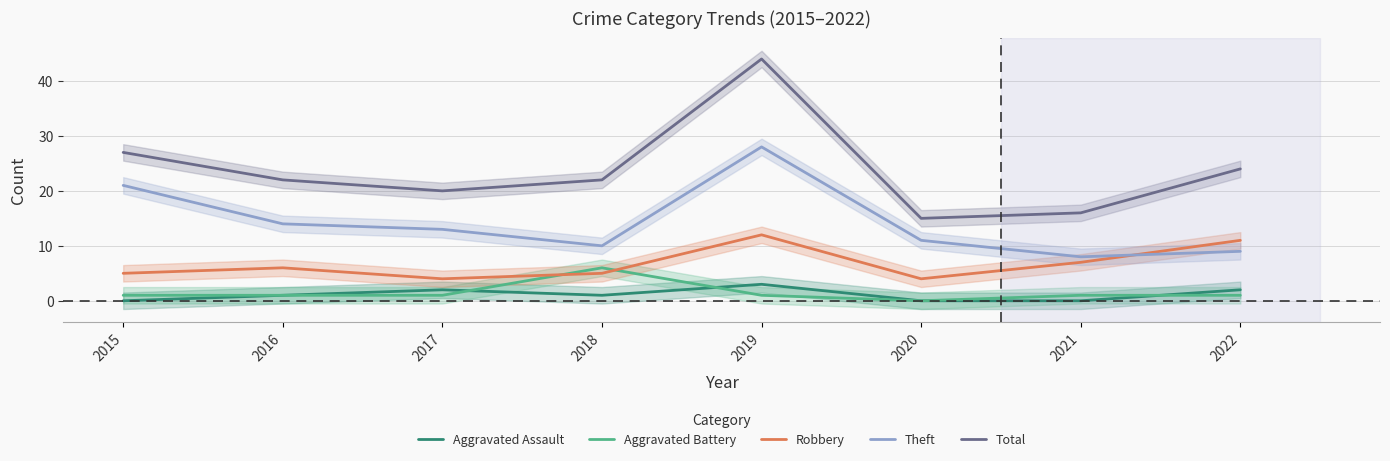

How many data points in Aggravated Battery are above 1?

1